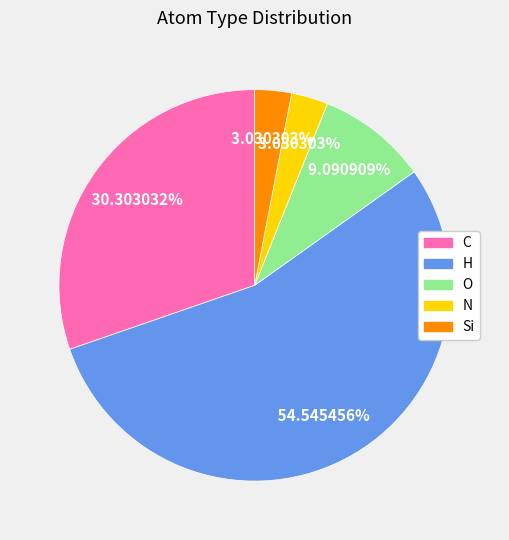

Approximately how many times larger is the value at Si compared to O?

0.3